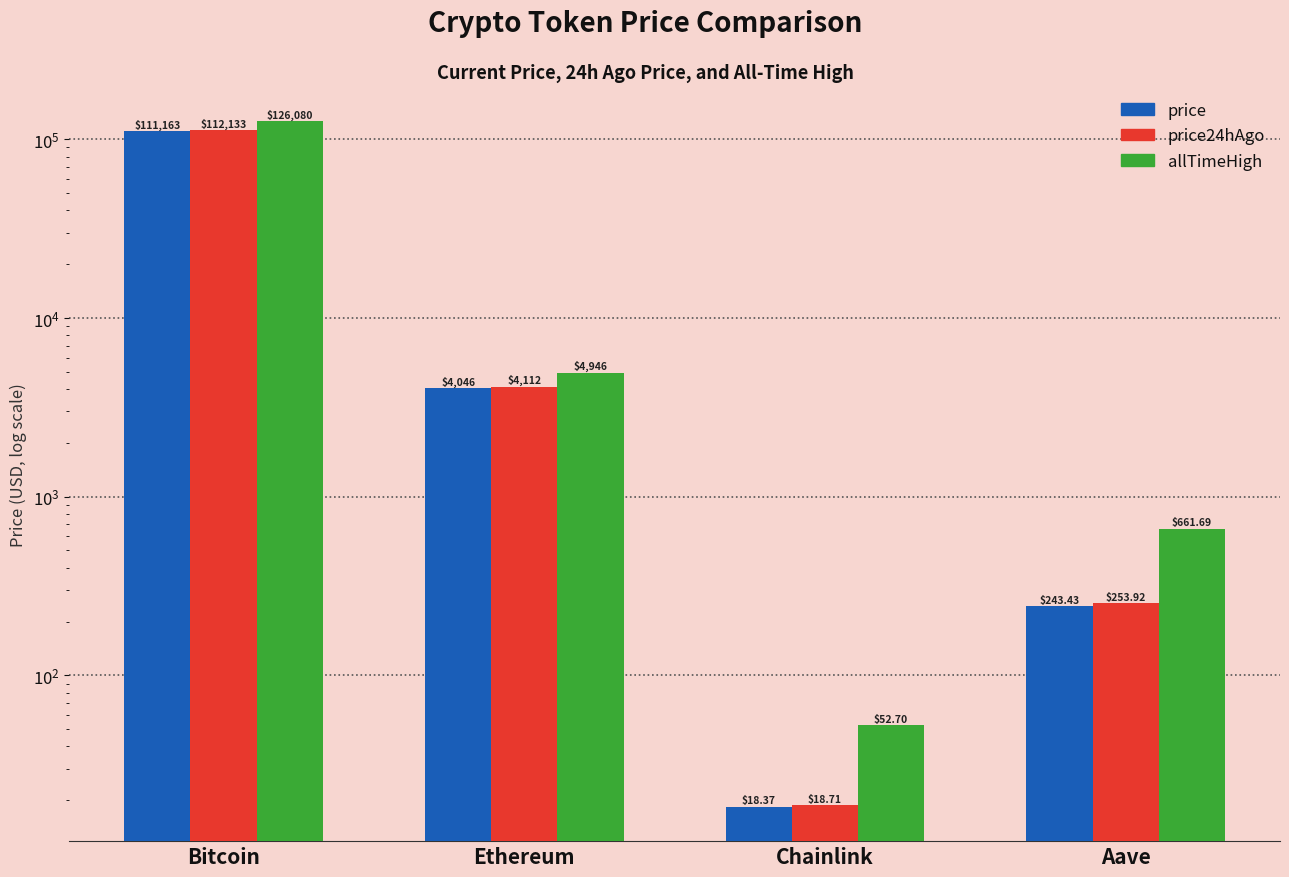

What is the label of the 3rd bar from the right?

Ethereum